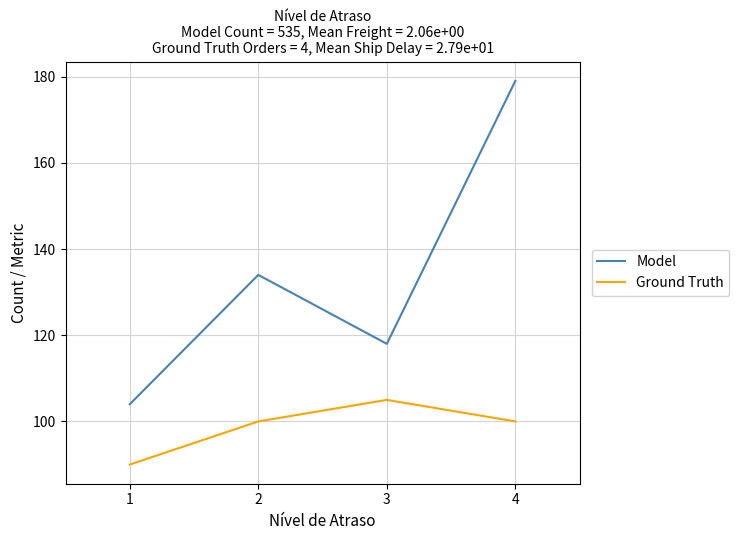

What is the spread (max minus min) of values at 2?

34